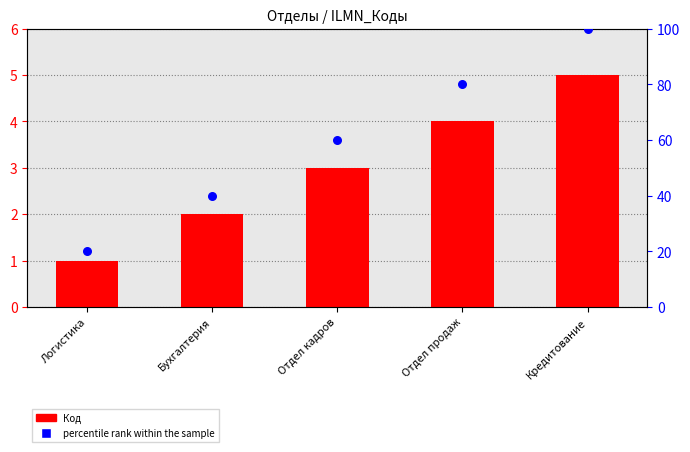

What is the total value across all series at Отдел продаж?

84